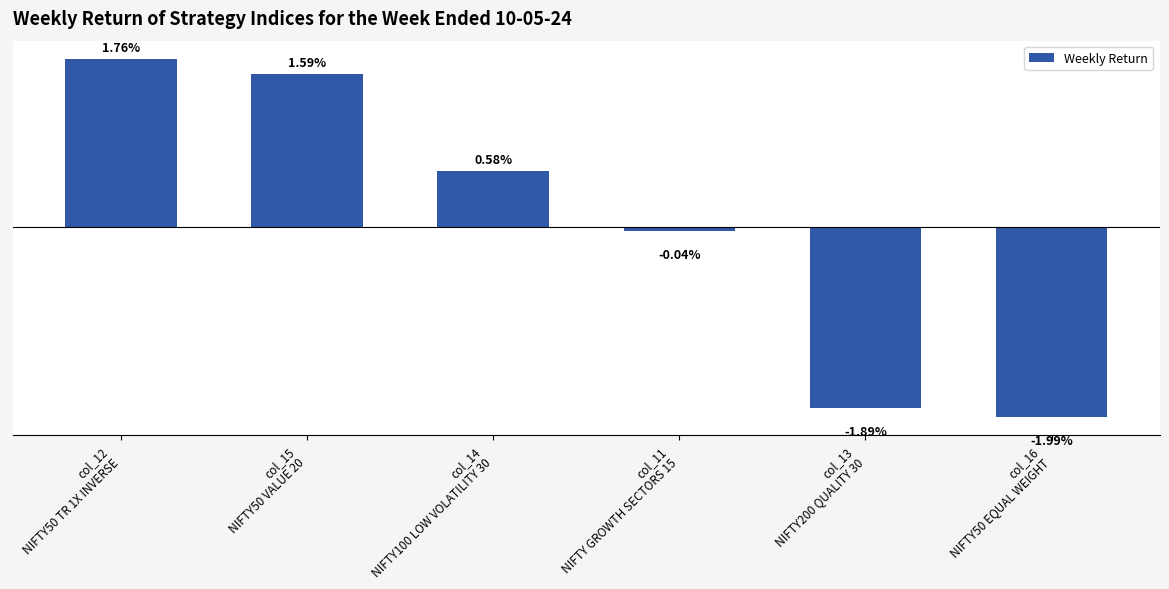

List the labels in order of value, smallest first.

col_16
NIFTY50 EQUAL WEIGHT, col_13
NIFTY200 QUALITY 30, col_11
NIFTY GROWTH SECTORS 15, col_14
NIFTY100 LOW VOLATILITY 30, col_15
NIFTY50 VALUE 20, col_12
NIFTY50 TR 1X INVERSE